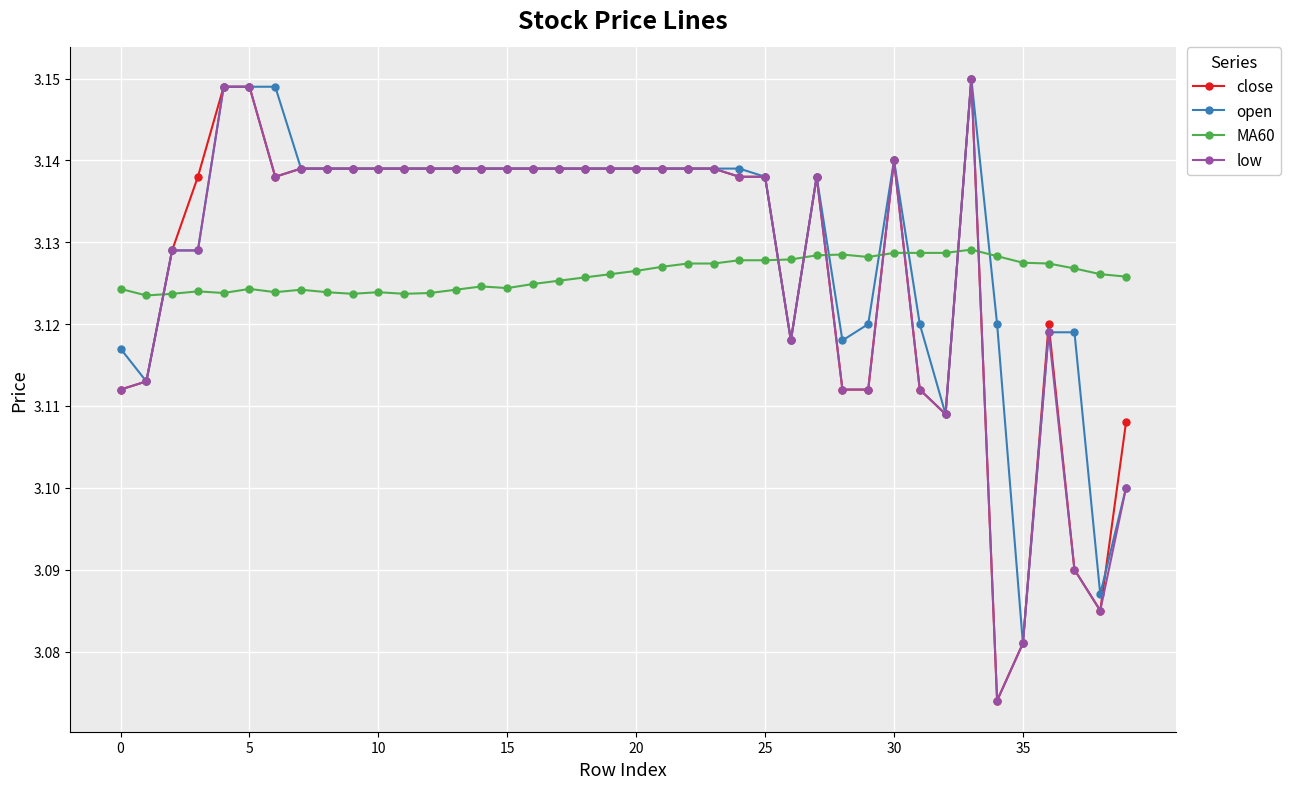

How many times do MA60 and close cross each other?

8